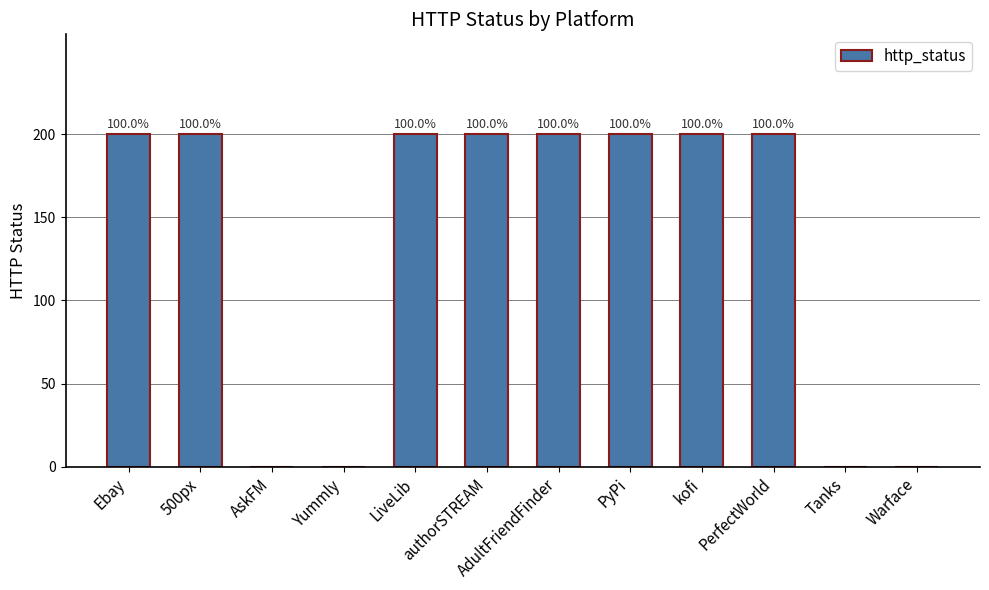

What is the difference between the second highest and minimum values?

200